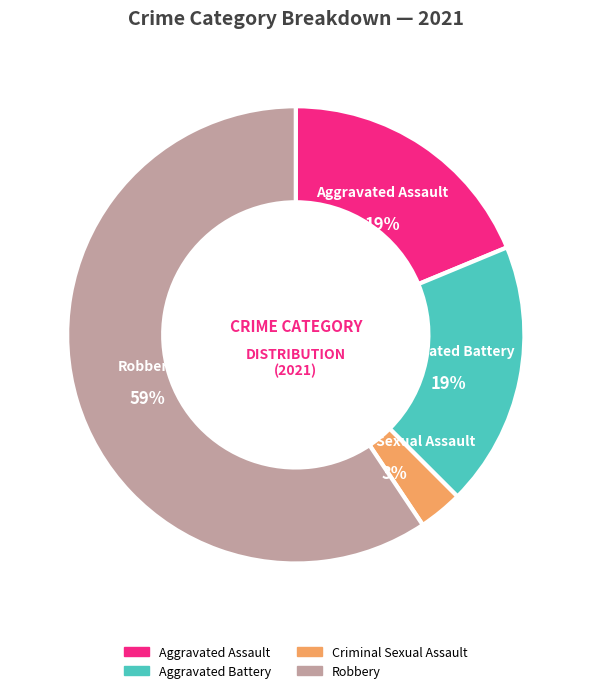

Is it true that Aggravated Assault is 10% of the pie?

False